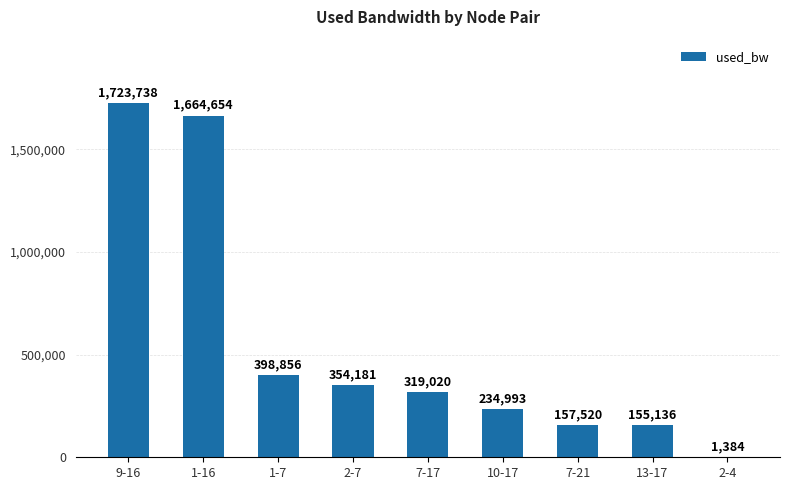

At which label is the value closest to 862560?

1-7